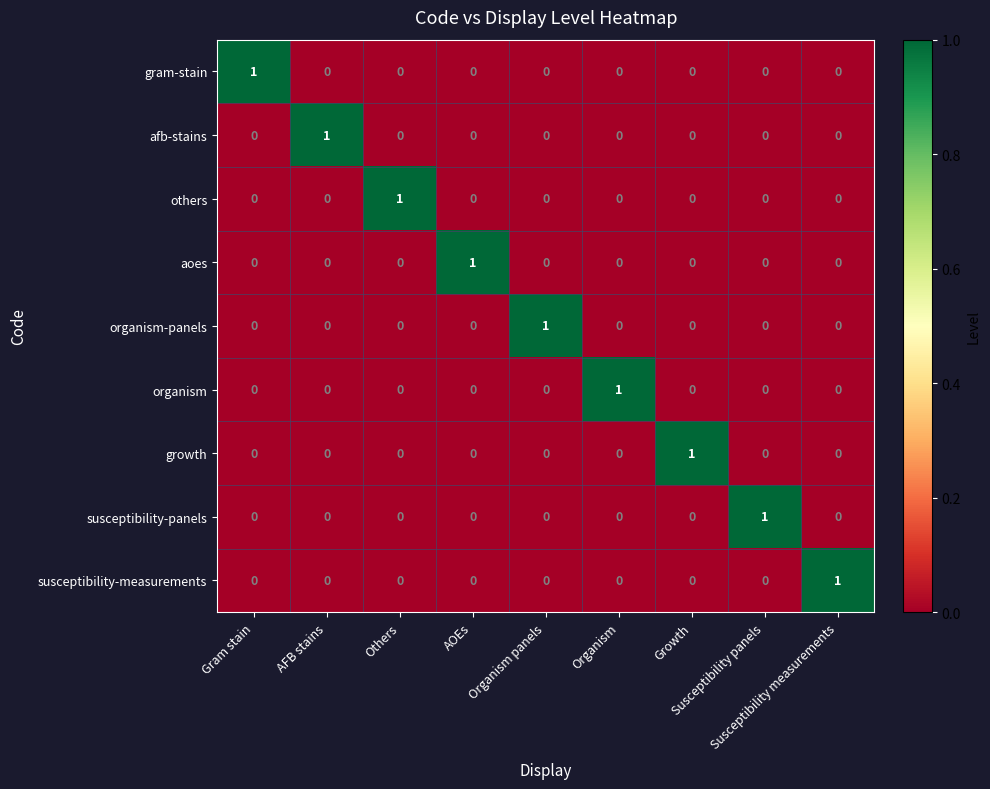

At how many categories does at least one series exceed 0?

9